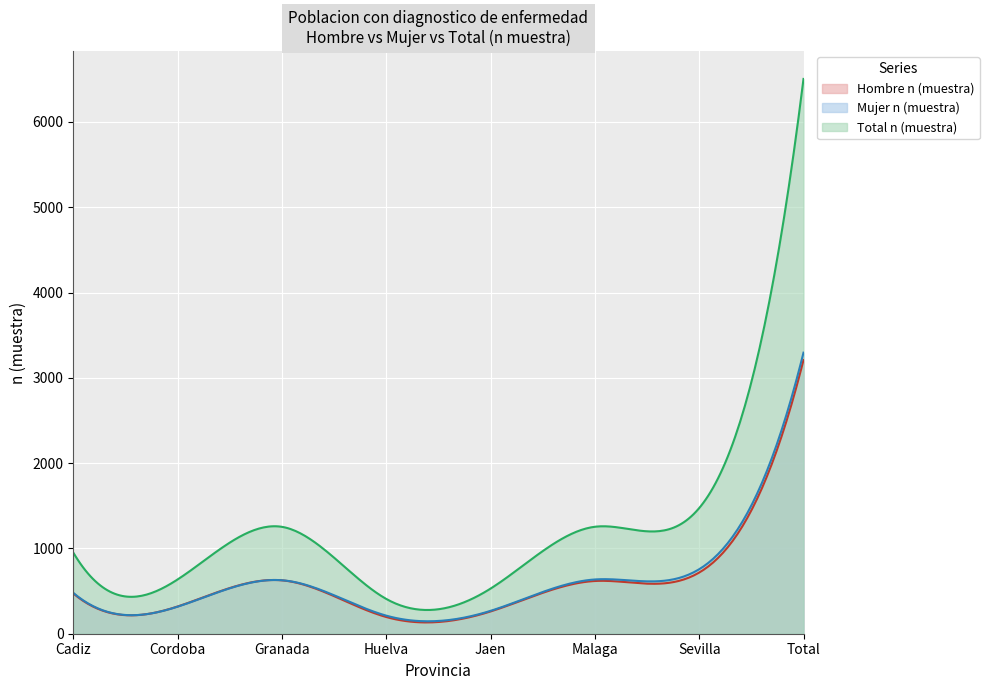

What is the average value of the Hombre n (muestra) series?

588.2